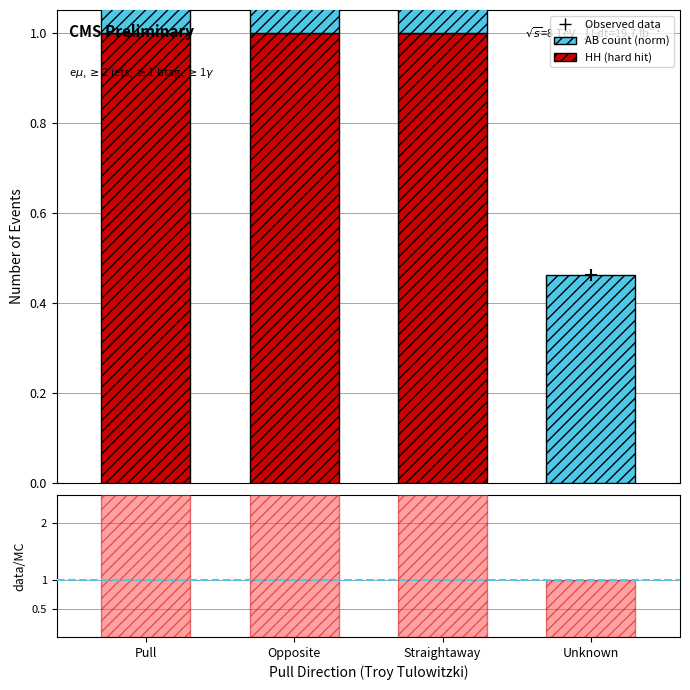

At which category is the sum across all series the highest?

Opposite